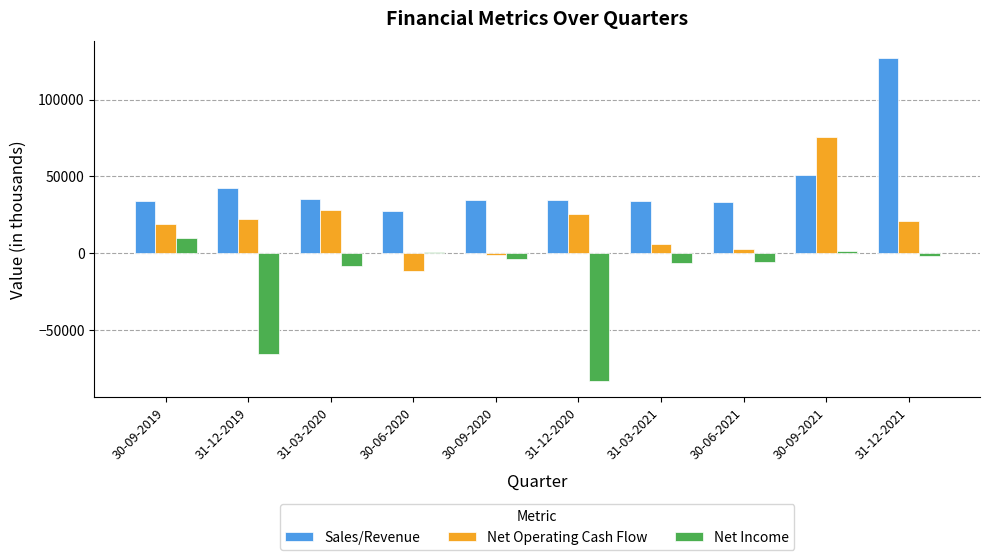

Are the bars horizontal?

No